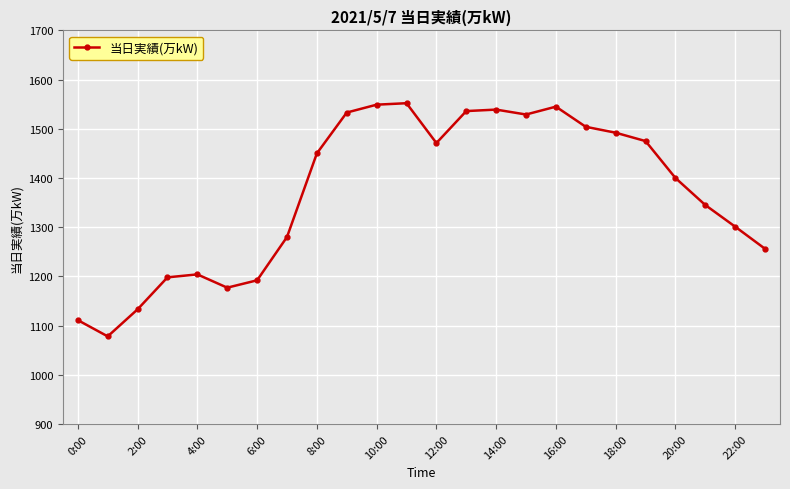

True or false: there are more than 2 points higher than both neighbors.

True